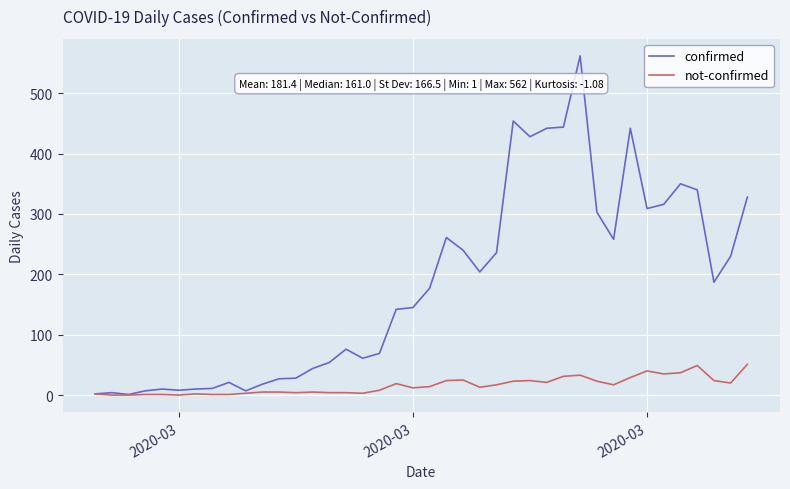

What is the maximum value for not-confirmed?

51